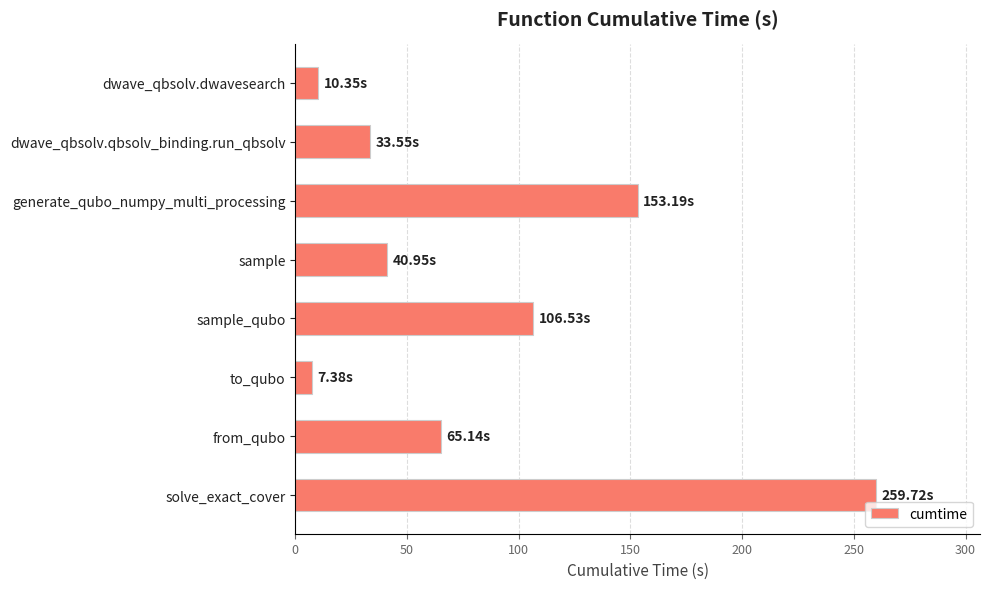

What is the sum of all values?

676.8